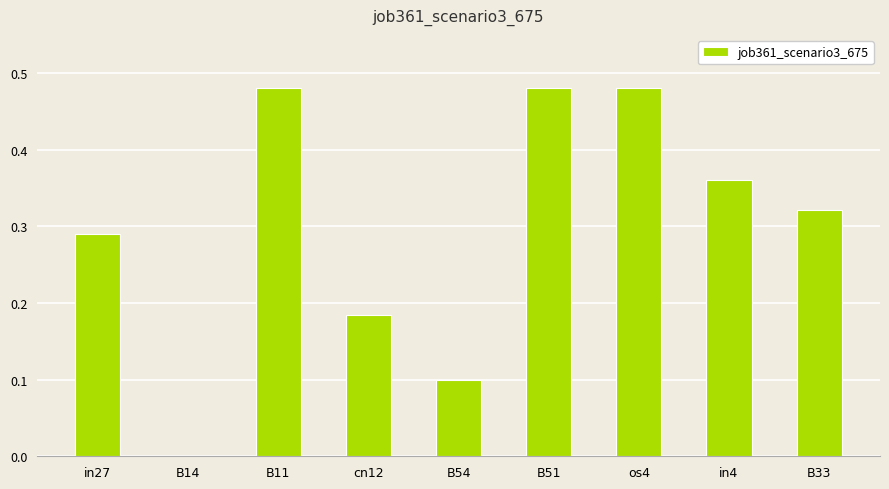

The value at B14 is 0.3. True or false?

False